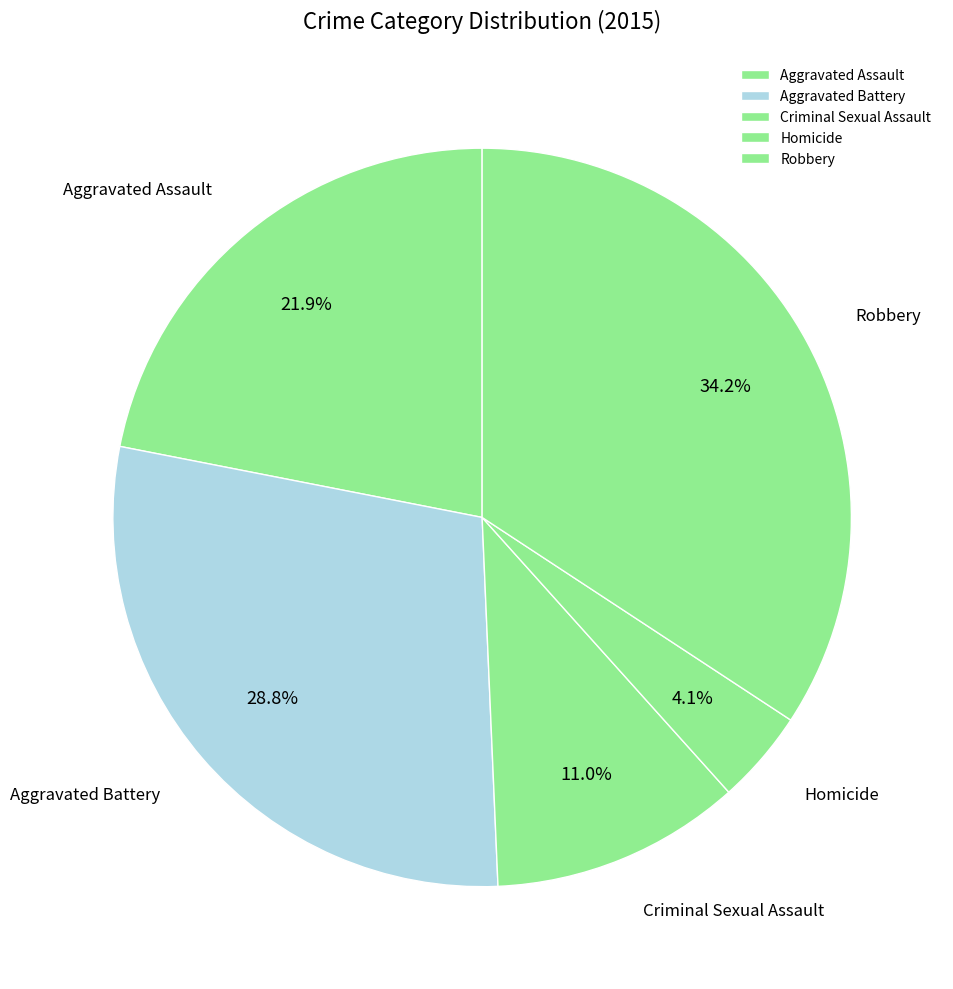

Which has a higher value, Criminal Sexual Assault or Aggravated Battery?

Aggravated Battery